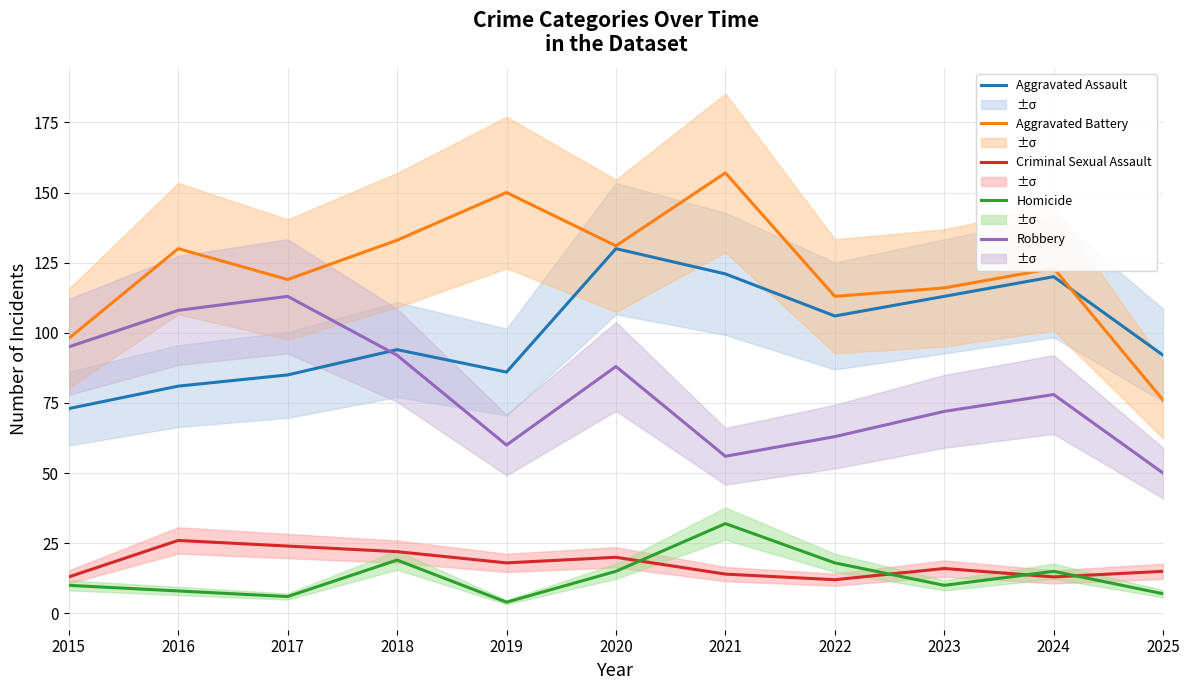

How many lines are shown in the chart?

5